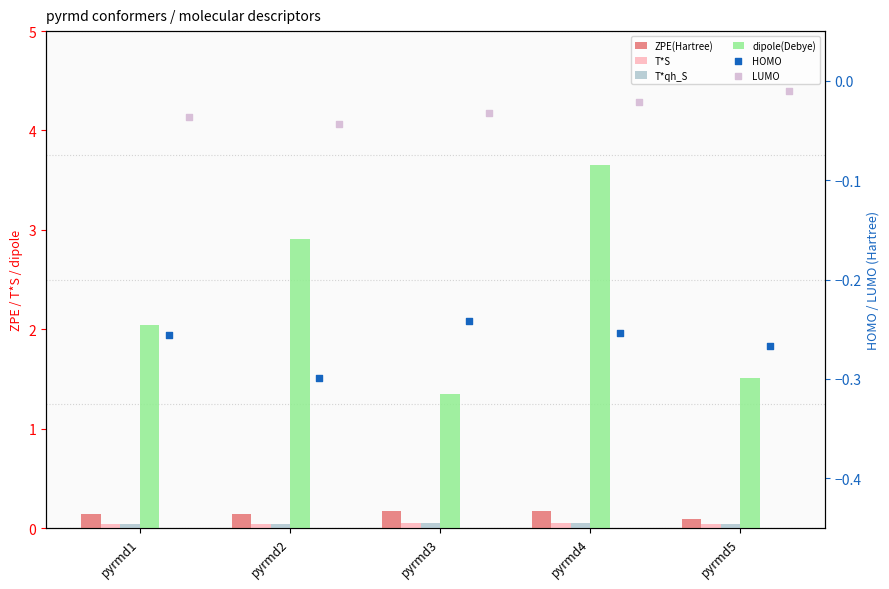

Which series reaches the minimum Y coordinate?

HOMO